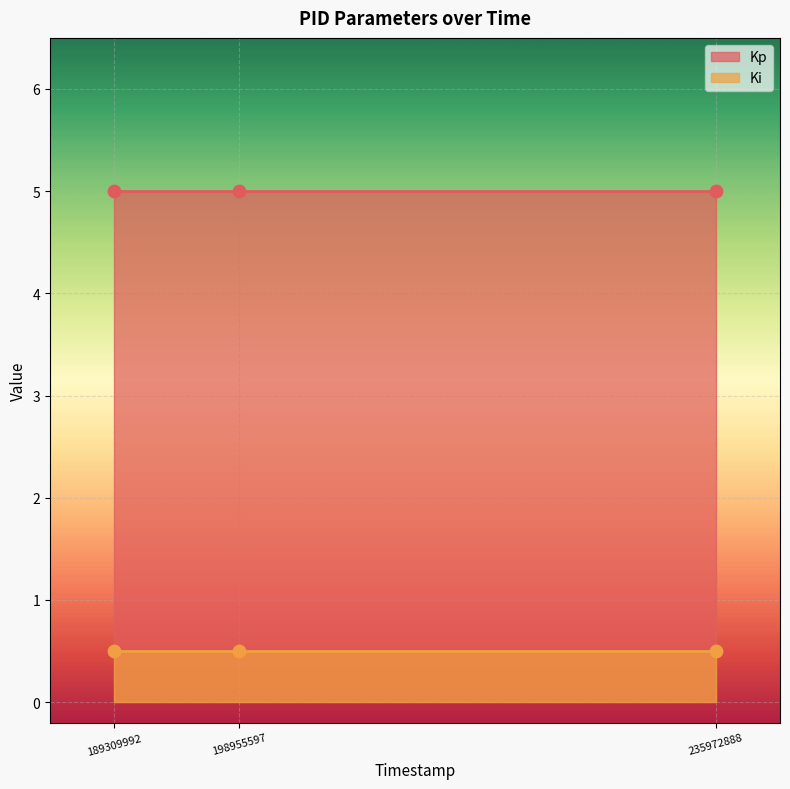

Which series reaches the minimum Y coordinate?

Ki